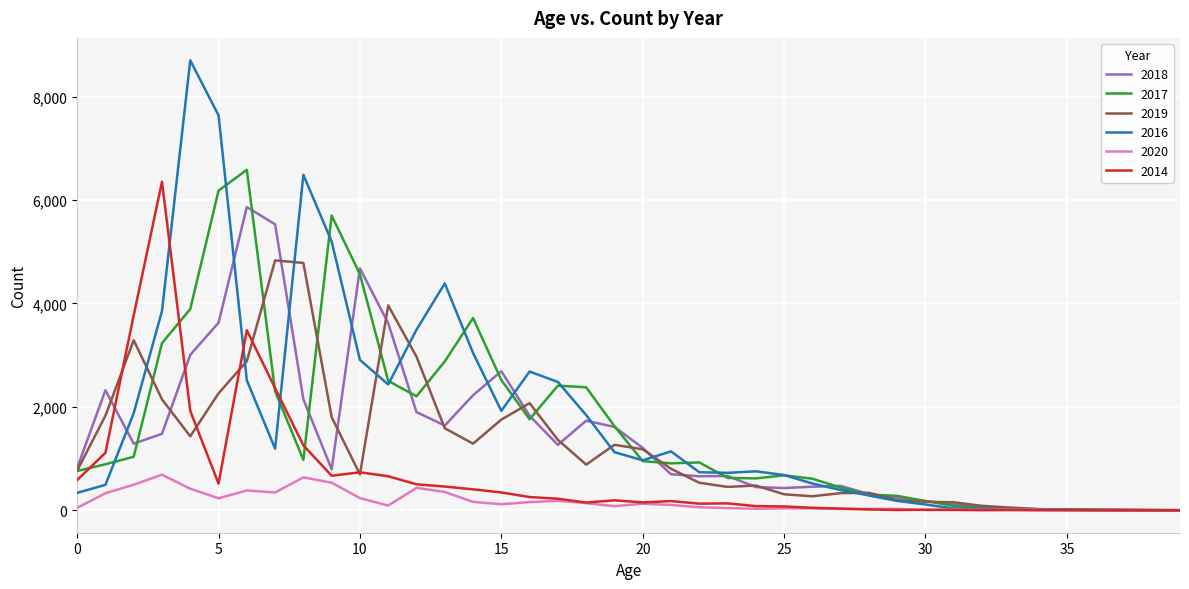

What are all the series names shown in the legend?

2018, 2017, 2019, 2016, 2020, 2014